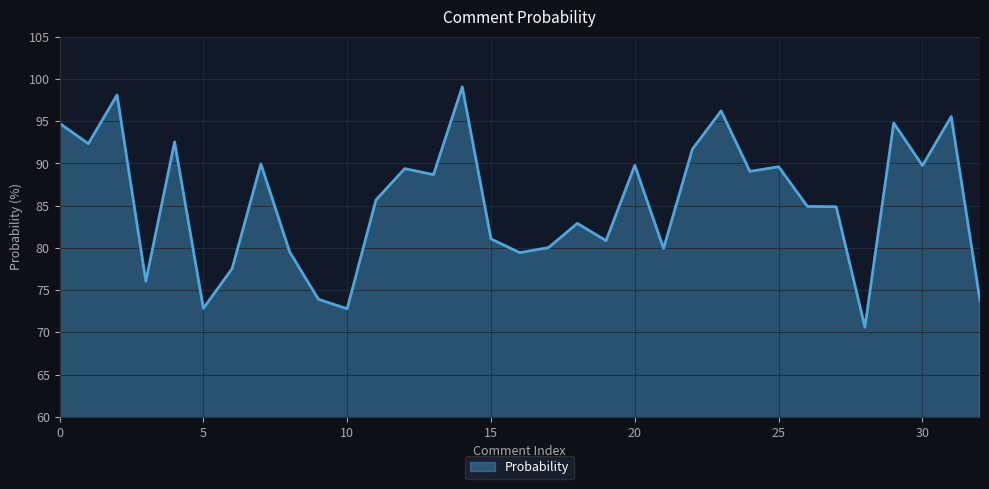

What is the difference between the maximum and second lowest values?

26.3